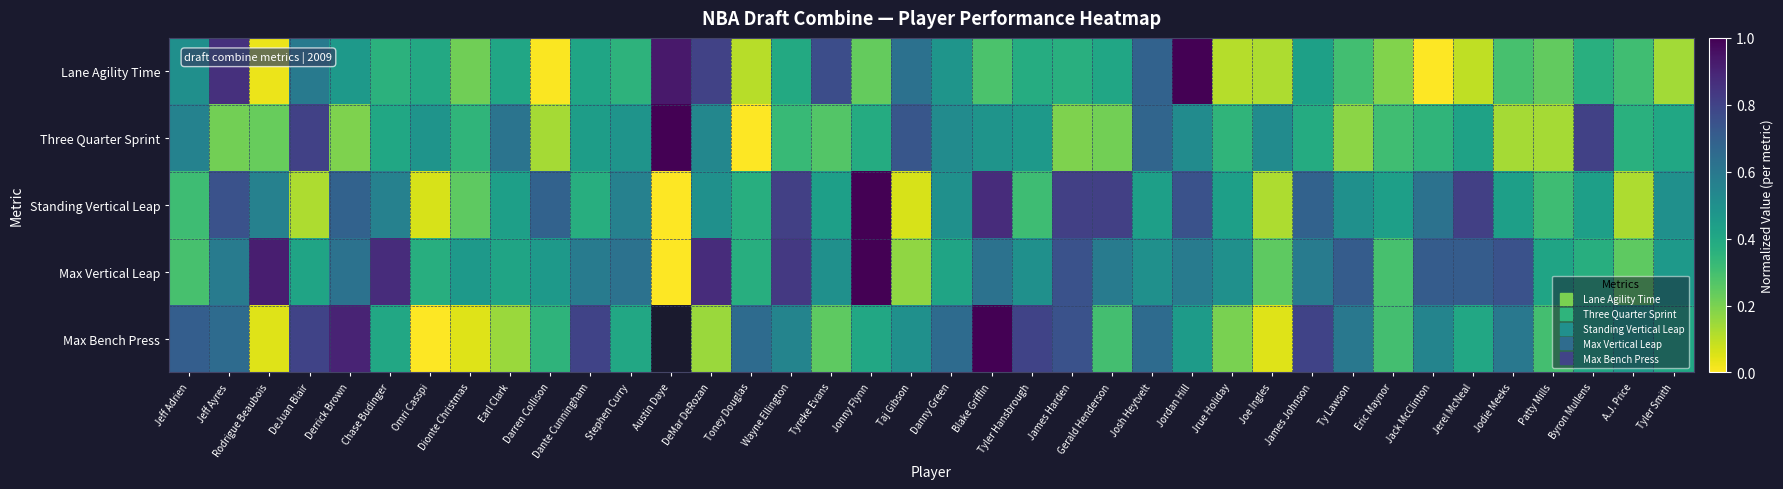

Which category has the highest value across all series?

Blake Griffin